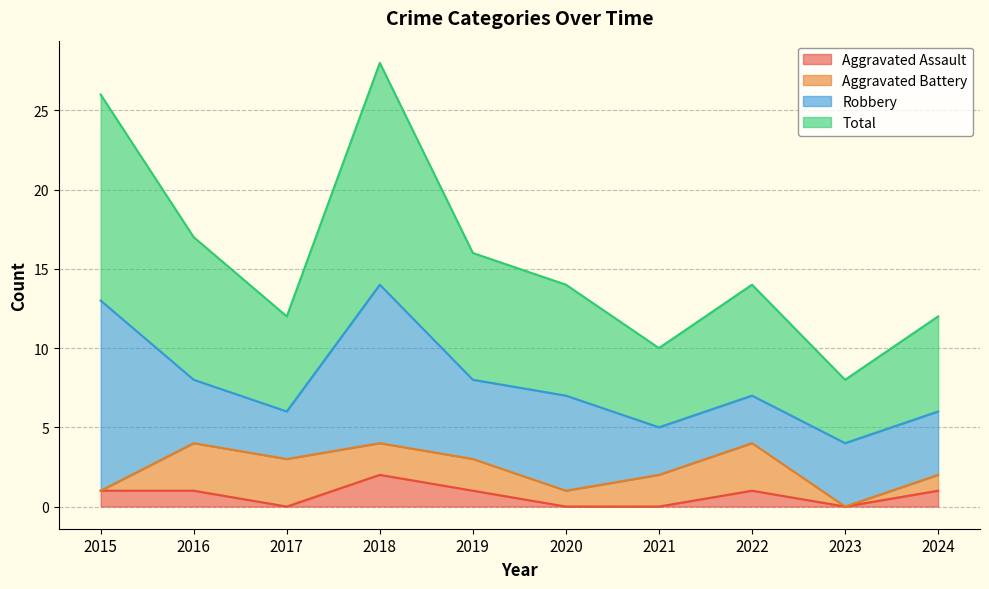

Which category has the highest value in the Aggravated Assault series?

2018